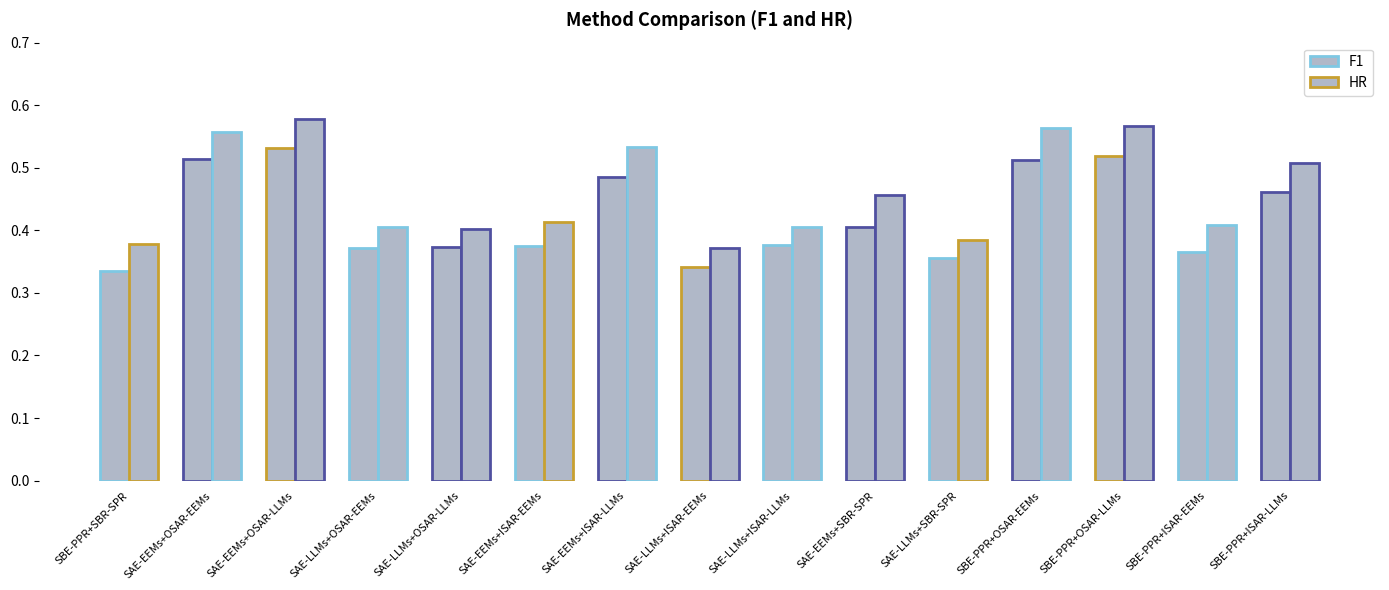

What is the maximum value shown in the chart?

0.6